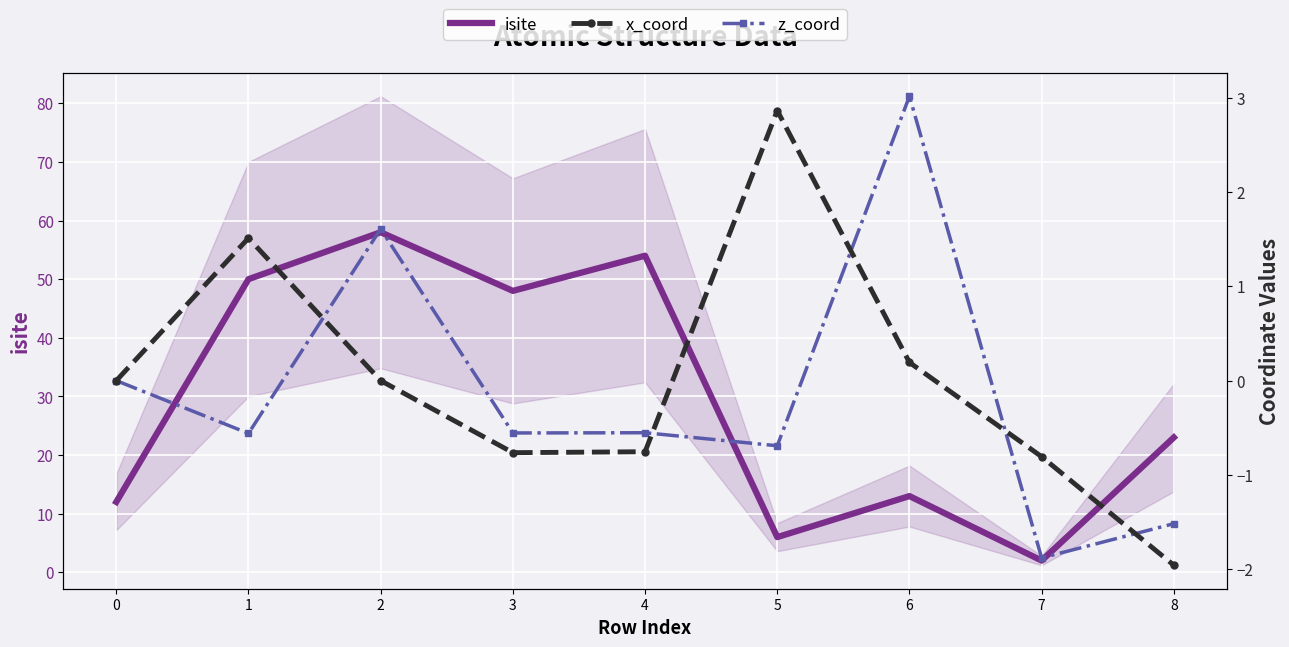

What is the value of the isite point at the 9th from the left?

23.0